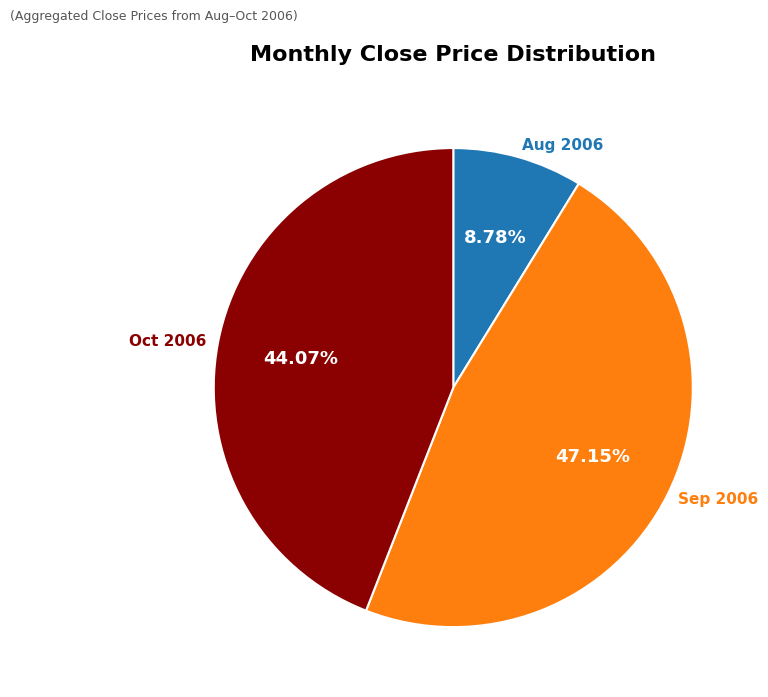

Do Aug 2006 and Sep 2006 together represent more than half of the pie?

Yes